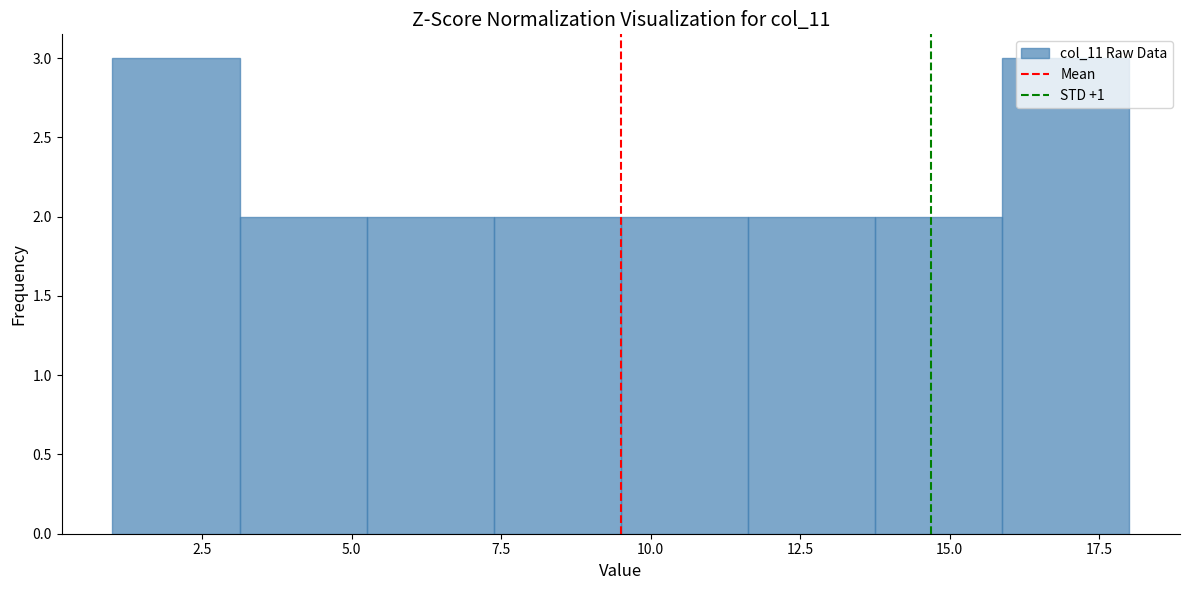

Reading left to right, transcribe this chart: for each bar, give the range it covers on the x-axis and its height. Neither the bar edges nor the heights are printed on the chart, so give them approximately, as read against the axes.

1.0 to 3.0: 3
3.0 to 5.5: 2
5.5 to 7.5: 2
7.5 to 9.5: 2
9.5 to 11.5: 2
11.5 to 14.0: 2
14.0 to 16.0: 2
16.0 to 18.0: 3